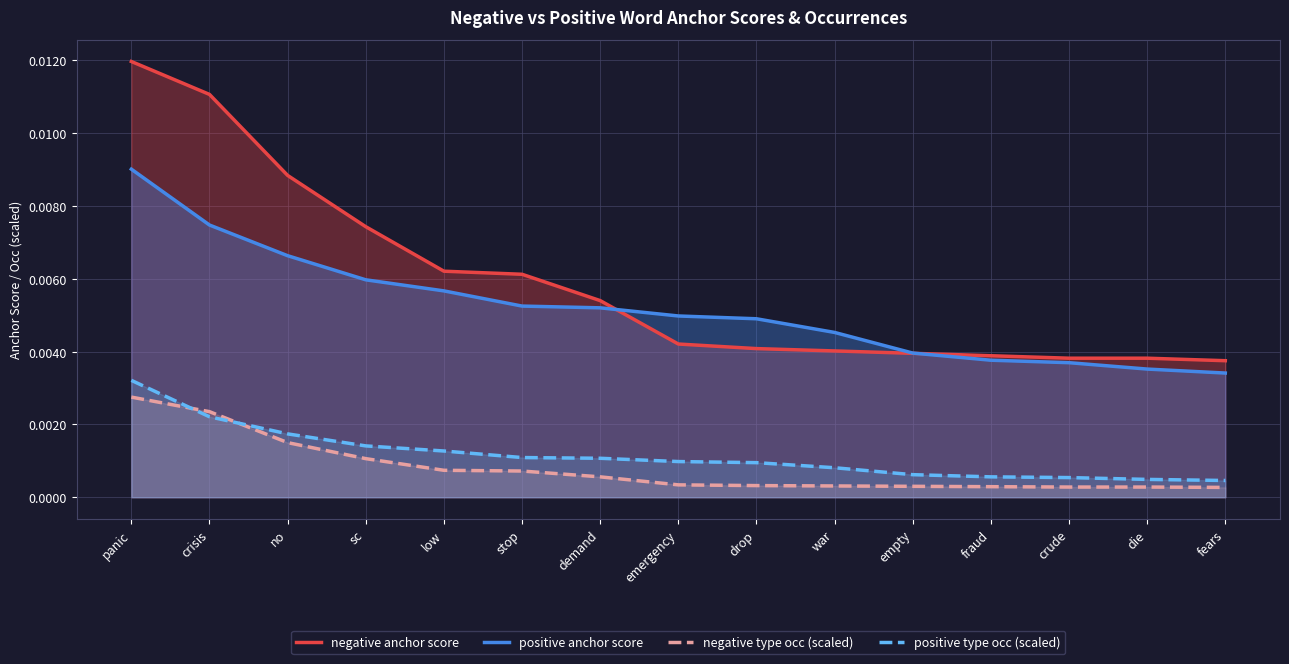

Which series has the widest spread of values?

negative anchor score